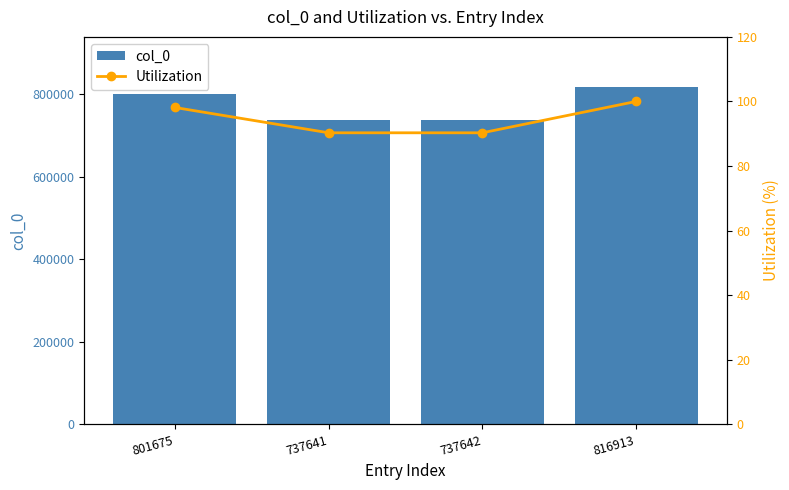

What is the maximum value for Utilization?

100.0